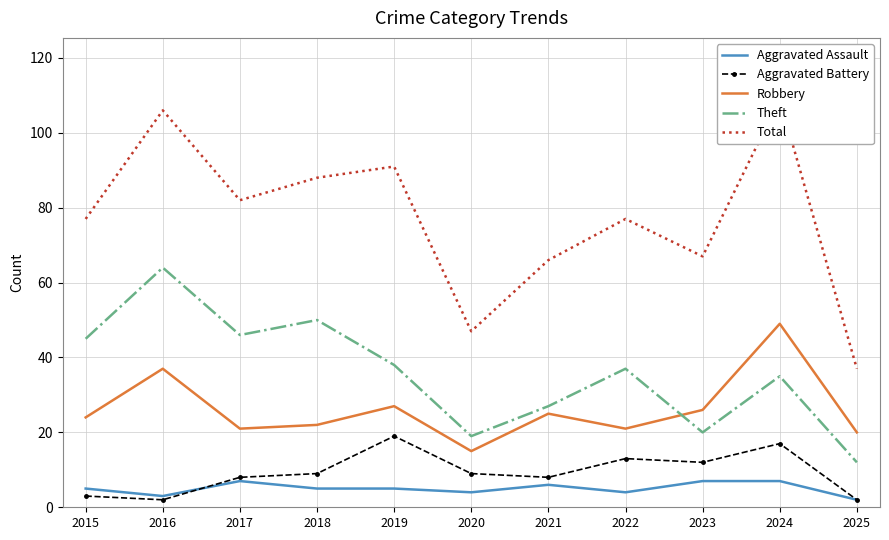

What is the average value of the Aggravated Battery series?

9